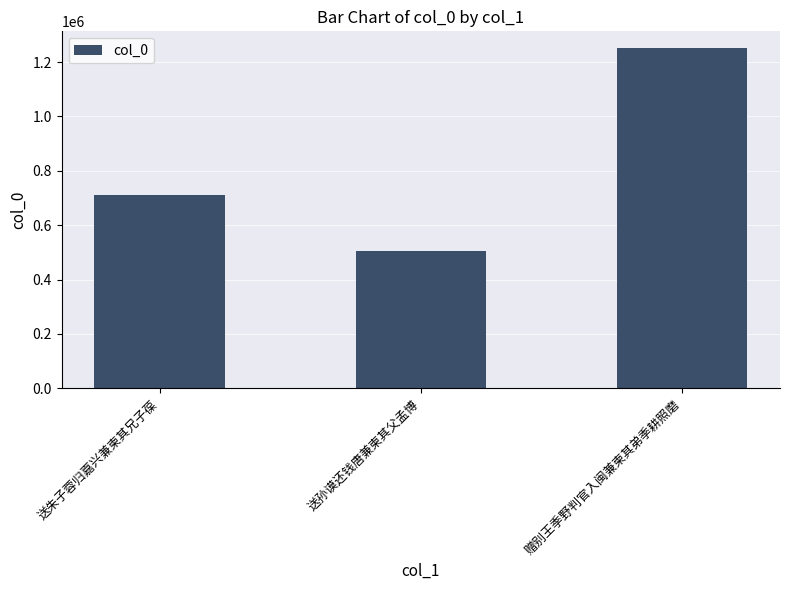

Where is the data nearest to the value 878632?

送朱子蓉归嘉兴兼柬其兄子葆